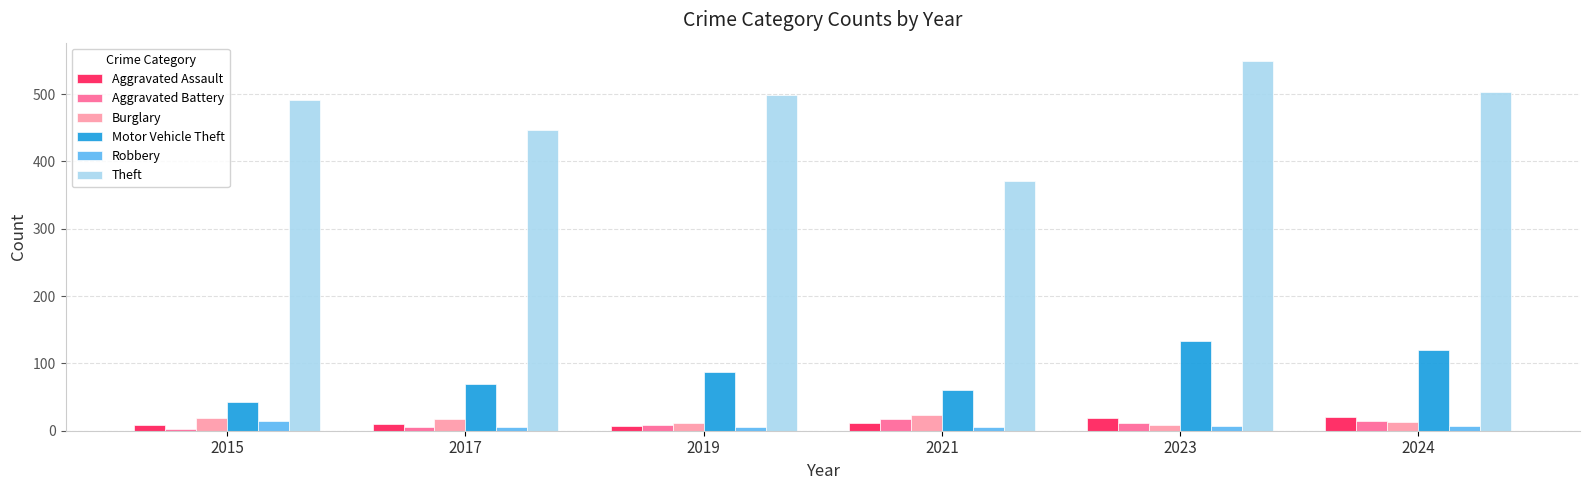

At which category is the sum across all series the highest?

2023